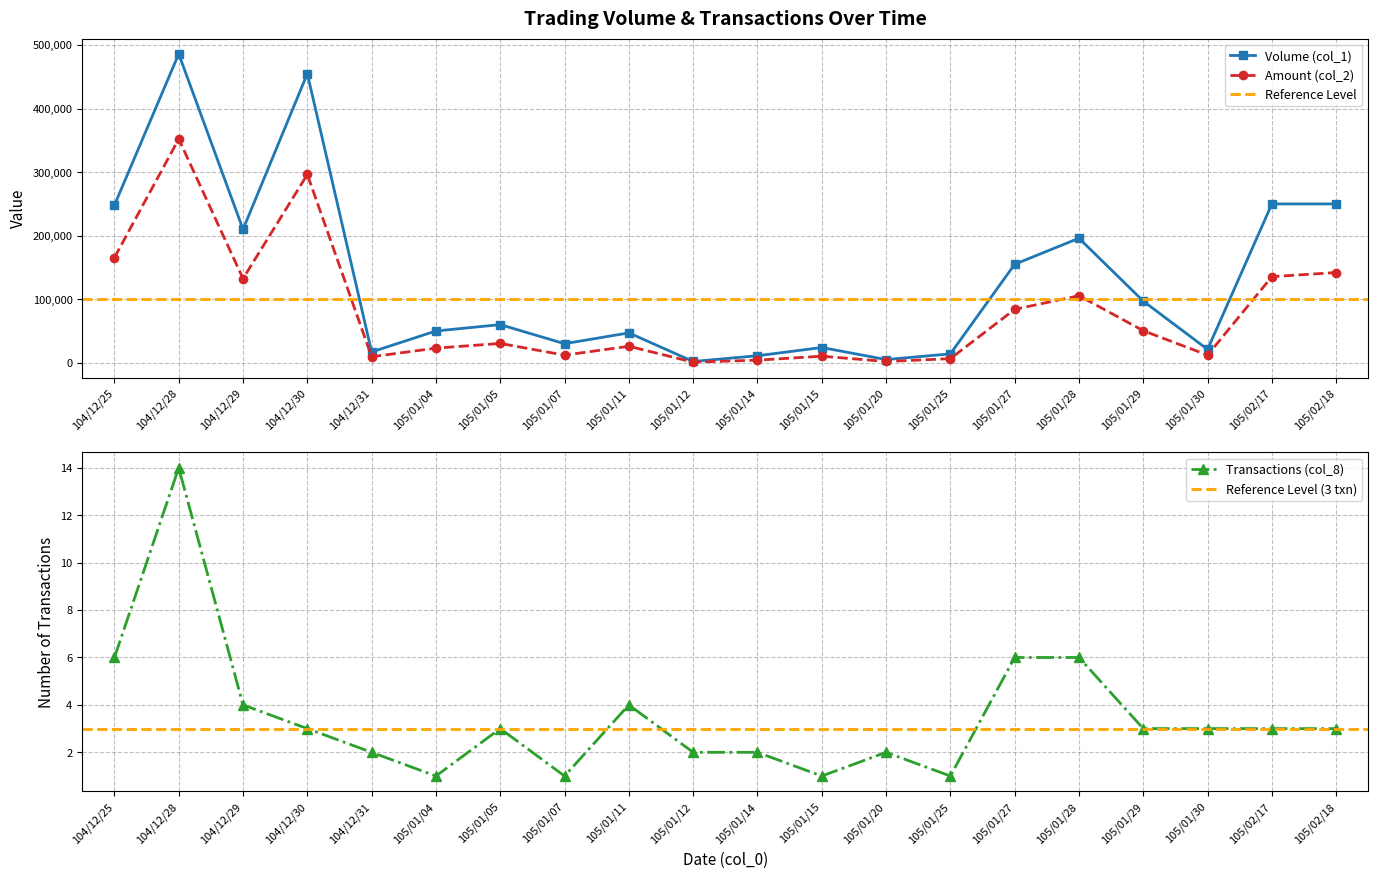

What is the sum of all Amount (col_2) values?

1600330